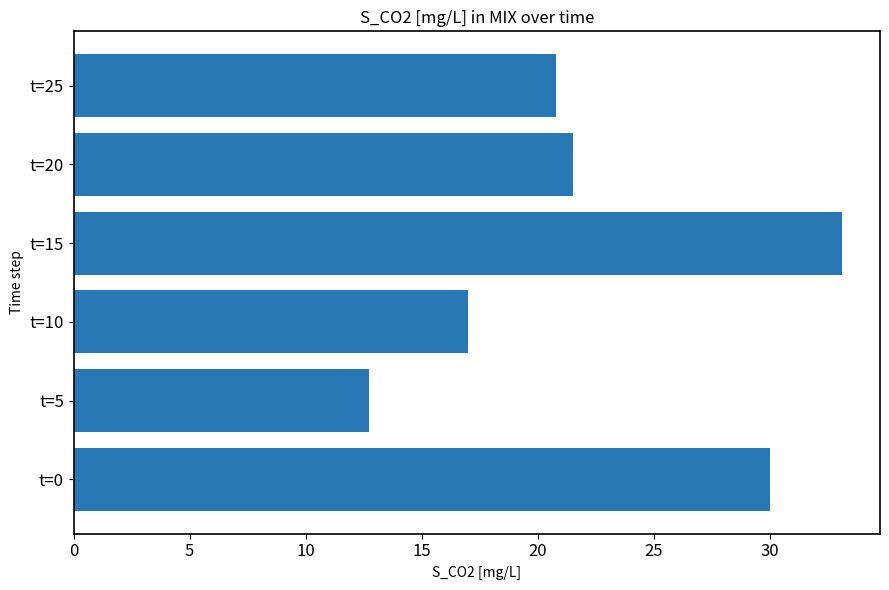

Is it true that the value at t=10 is 17.0?

True